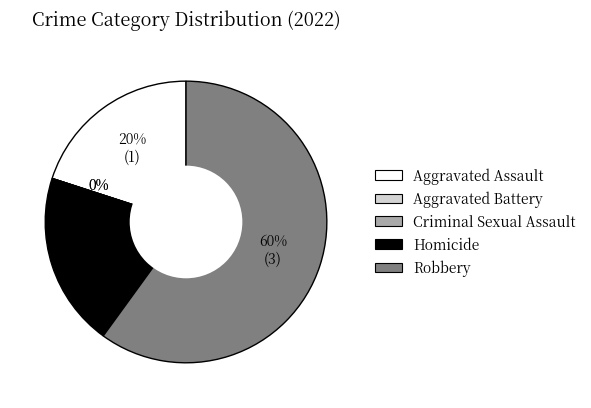

To the nearest percent, what is the difference between the largest and smallest slice percentages?

60%